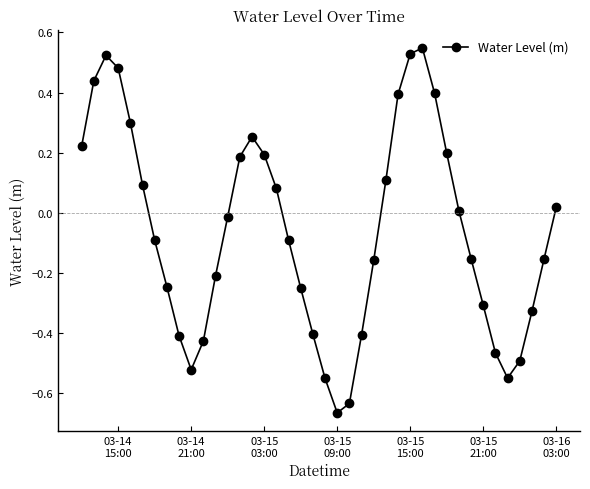

How many values are below 0?

22